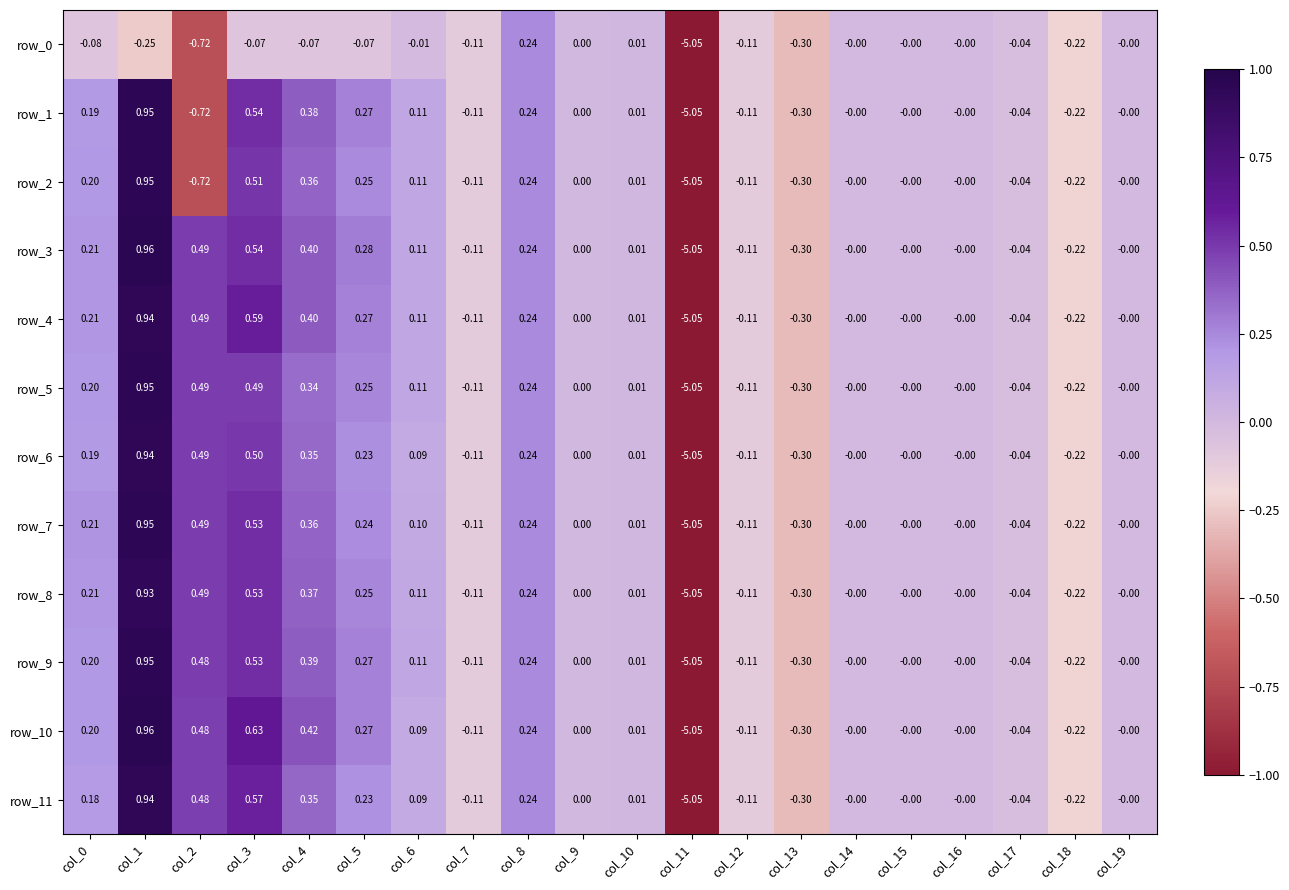

Is the value of row_1 at col_9 greater than the value of row_6 at col_11?

Yes